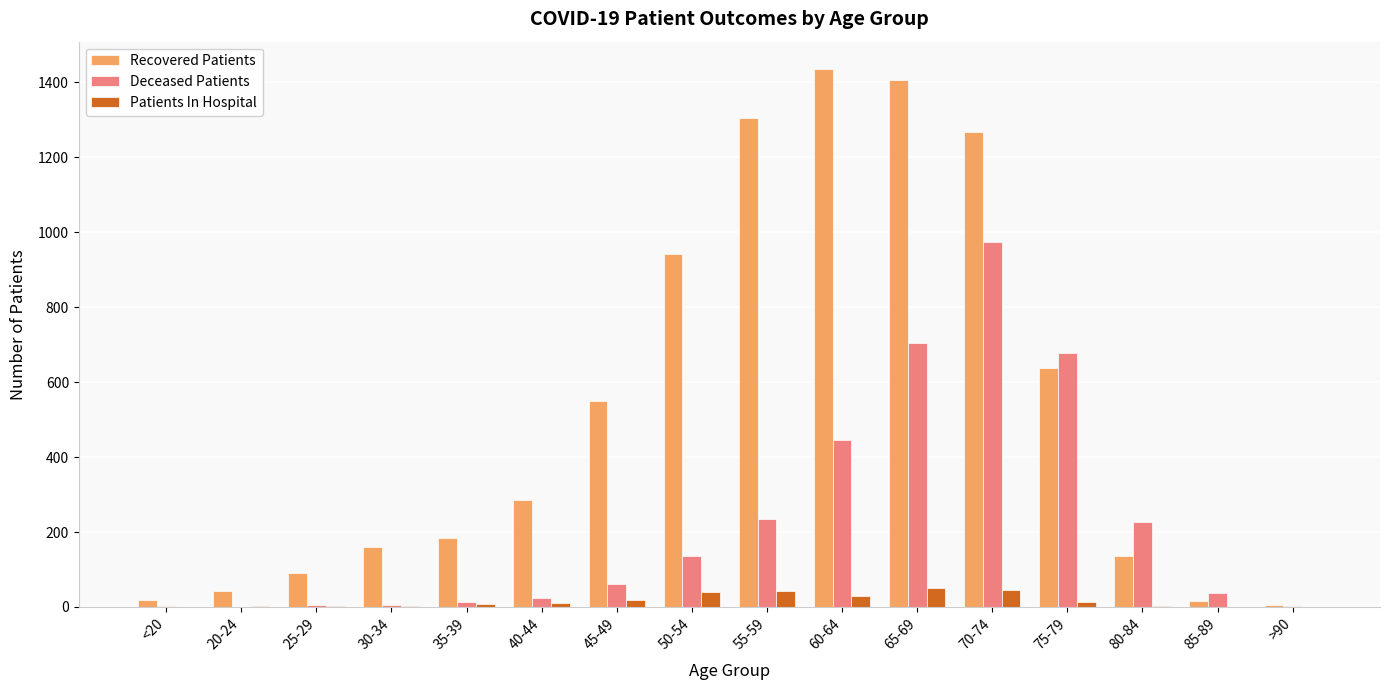

At which category is the sum across all series the highest?

70-74